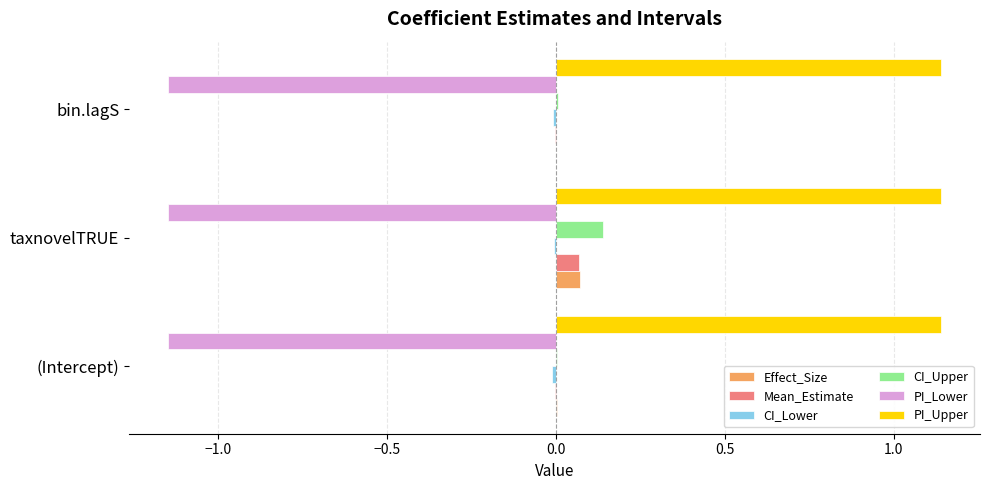

Which series has the largest total across all categories?

PI_Upper